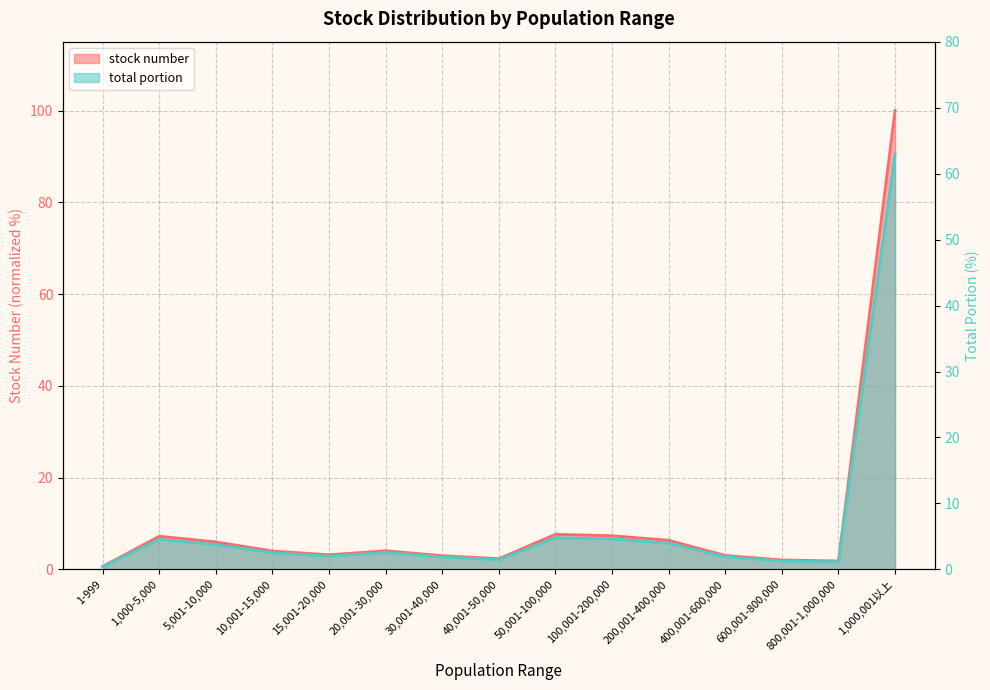

What is the minimum value for stock number?

0.7